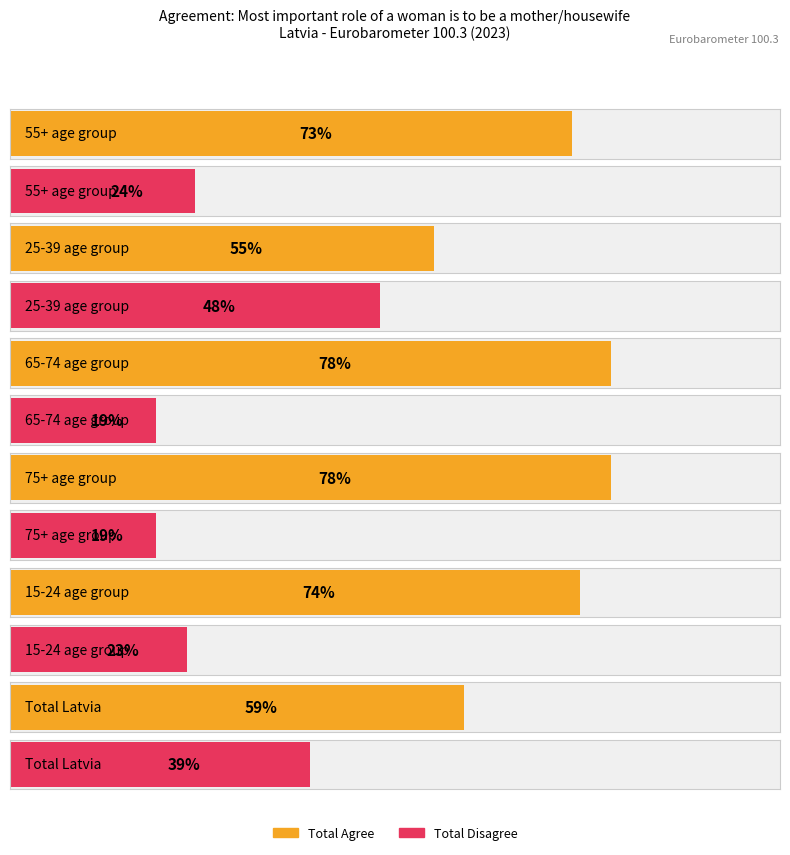

The value of Total Agree at 65-74 is 0.8. True or false?

True